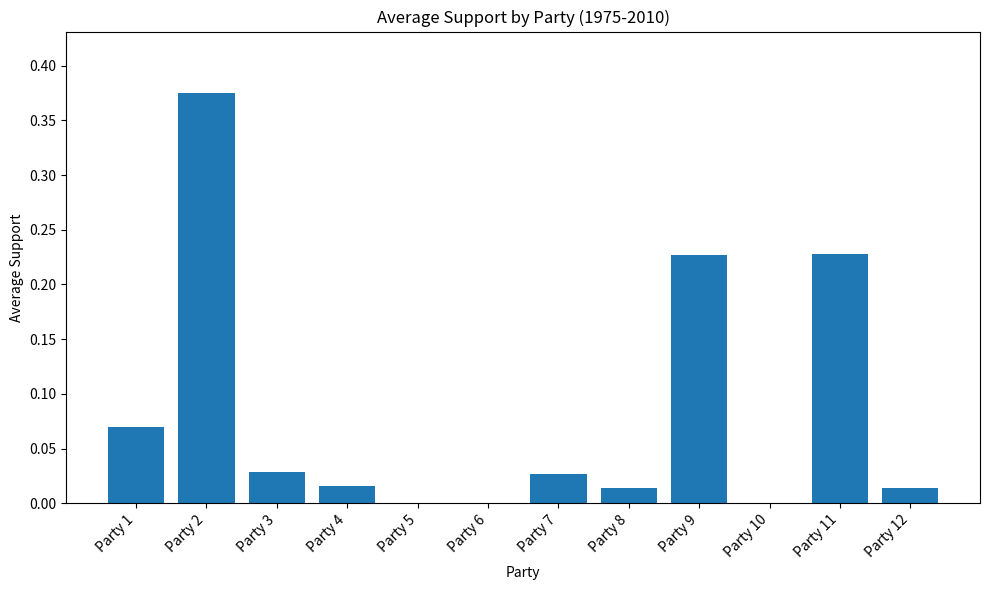

What is the sum of the values at Party 7 and Party 9?

0.3